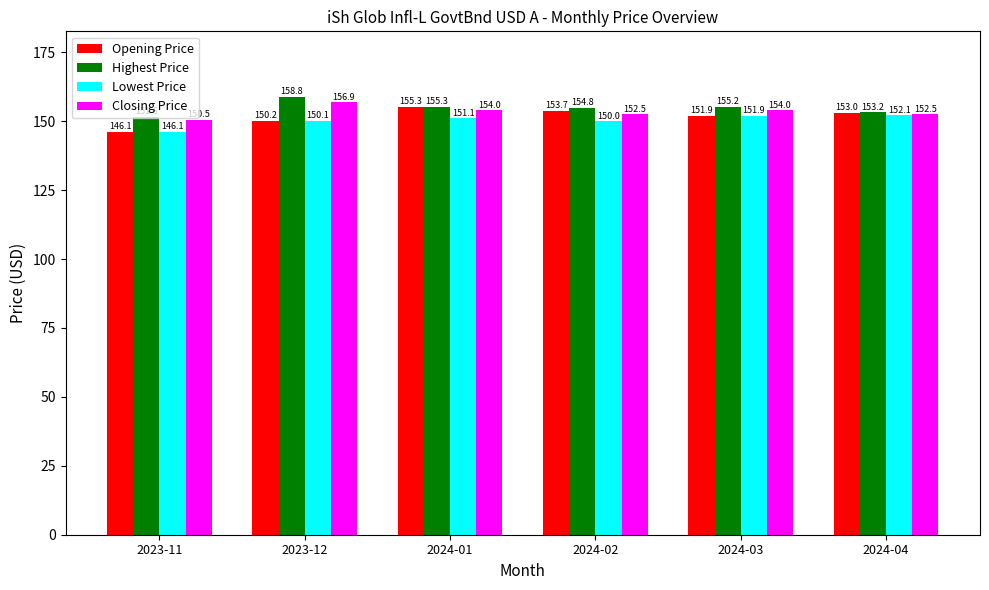

What is the value of the Opening Price bar at the 6th from the left?

153.0